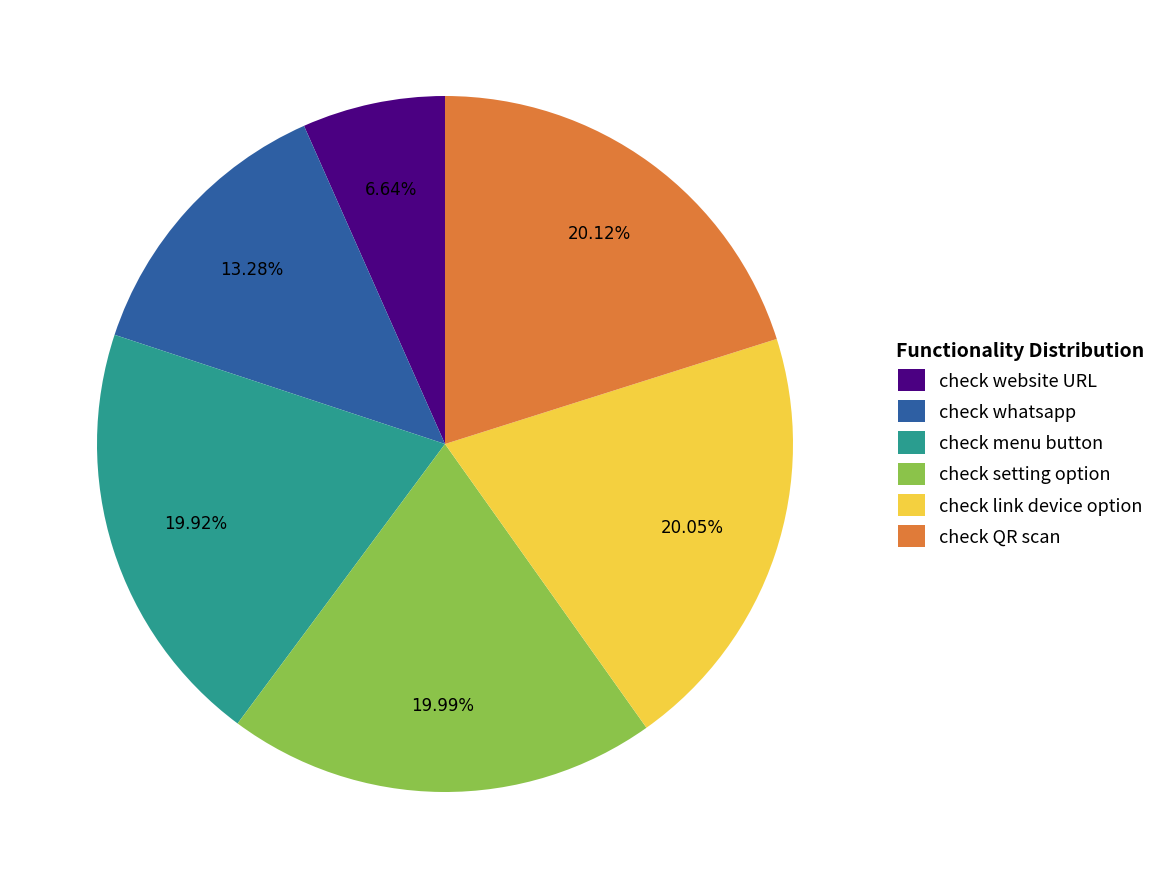

What is the smallest slice in the pie chart?

check website URL